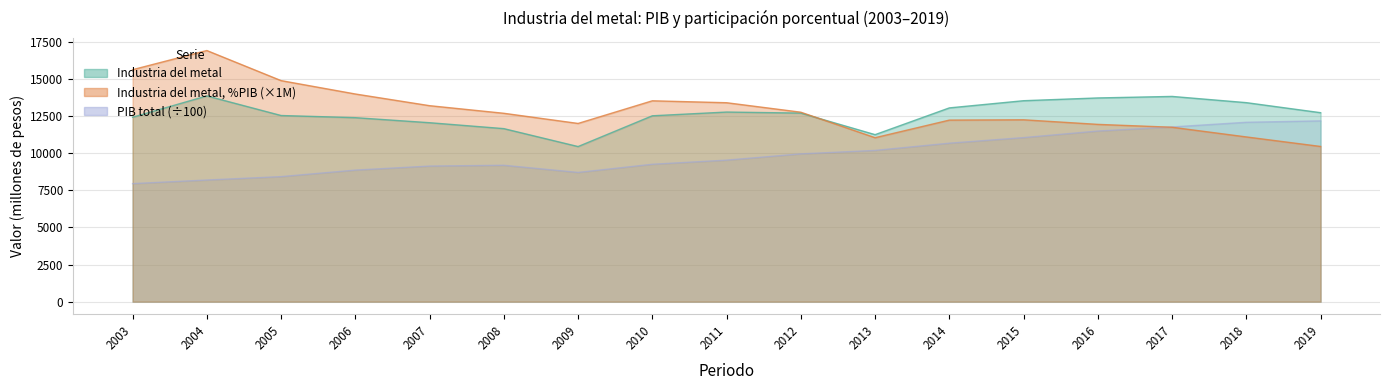

In Industria del metal, how many points are higher than both neighbors (excluding endpoints)?

3